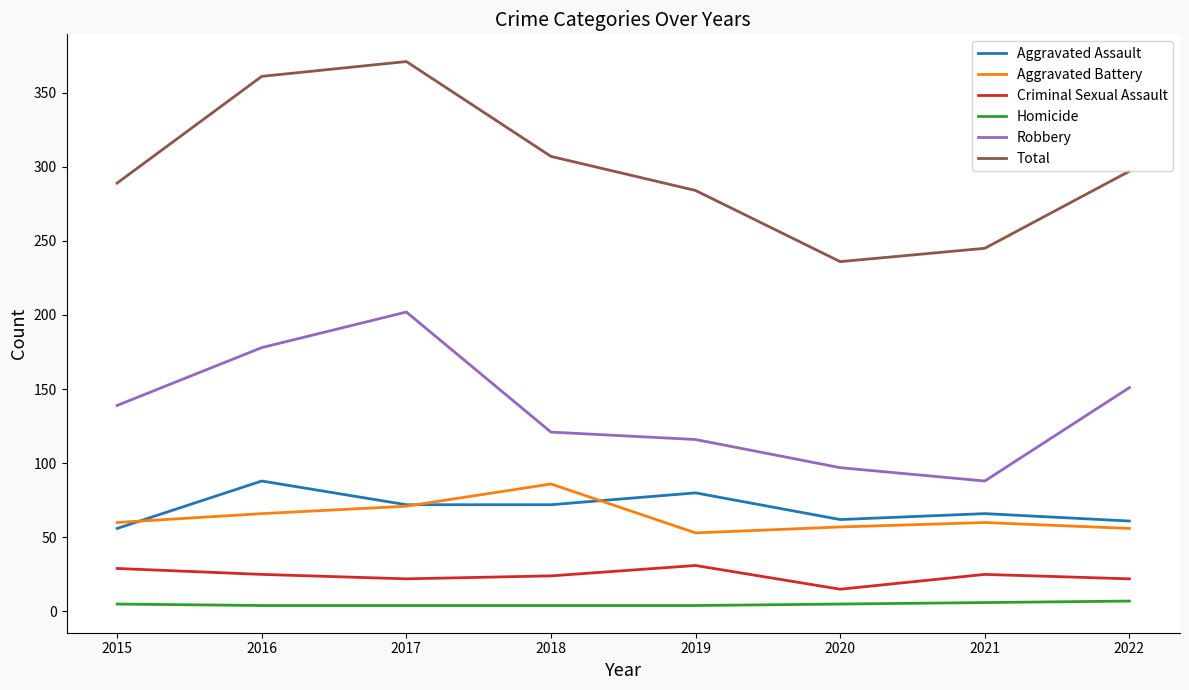

Which series has the largest total across all categories?

Total